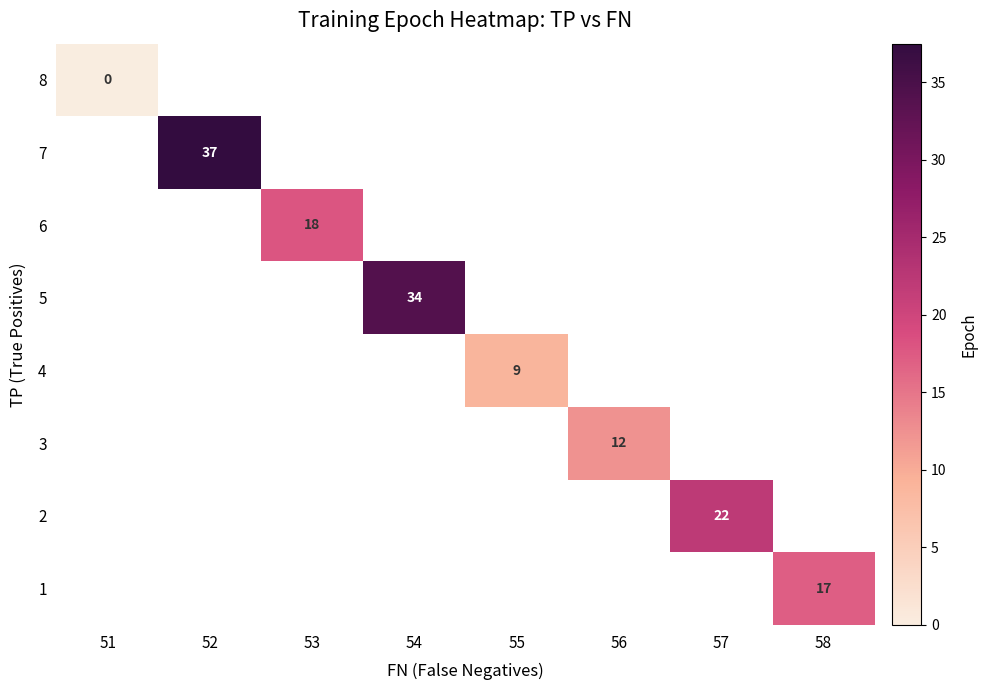

True or false: 7 has a value of 37 at 52.

True